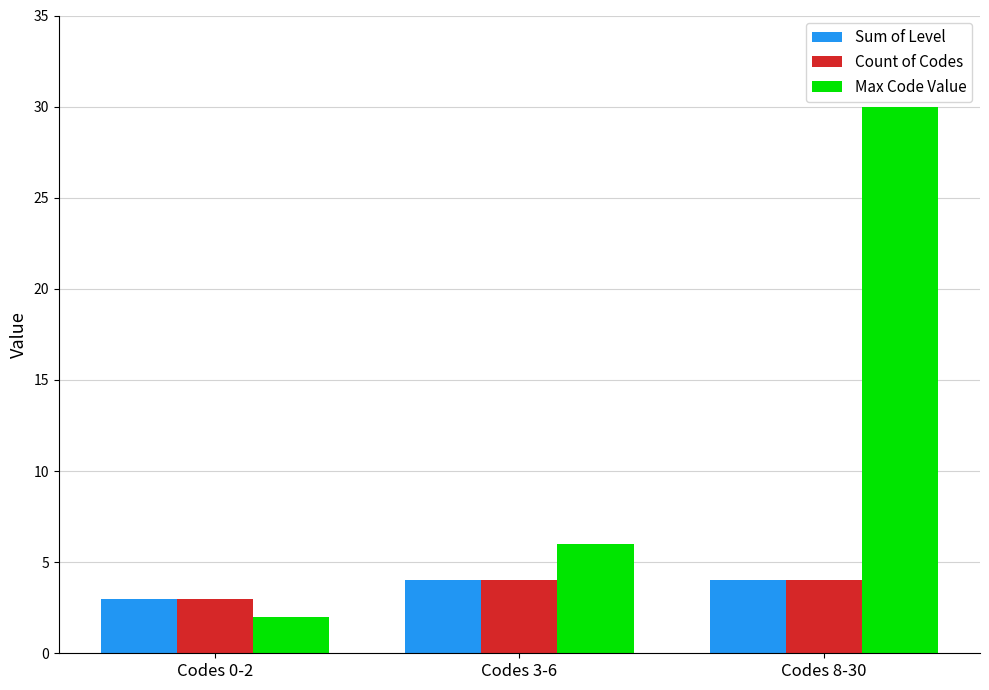

What is the value of the Count of Codes bar at the 3rd from the left?

4